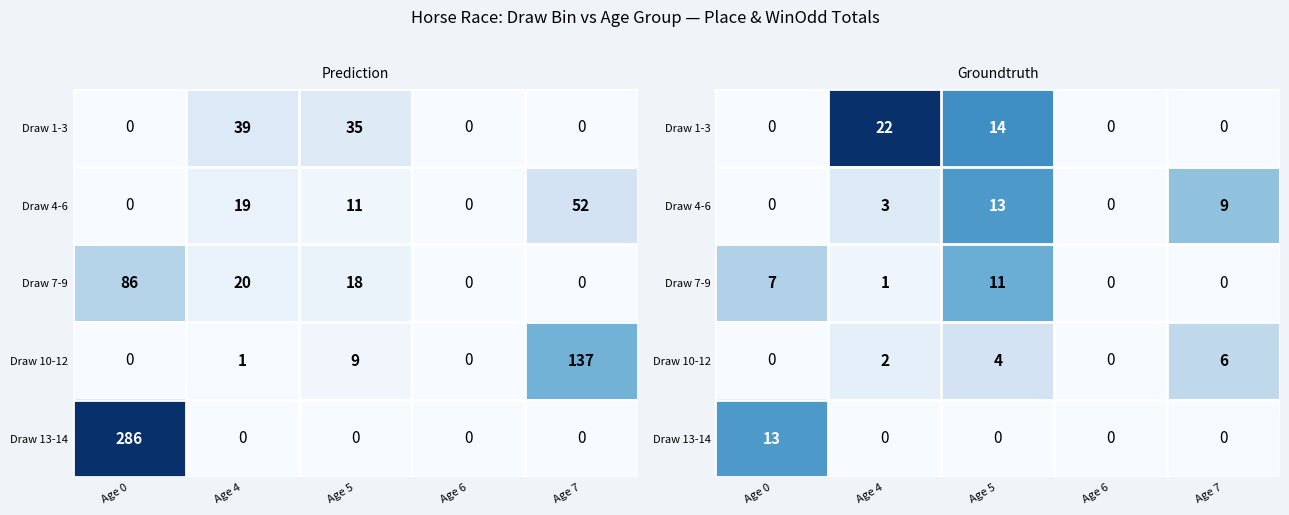

What is the average value of the Draw 13-14 series?

3